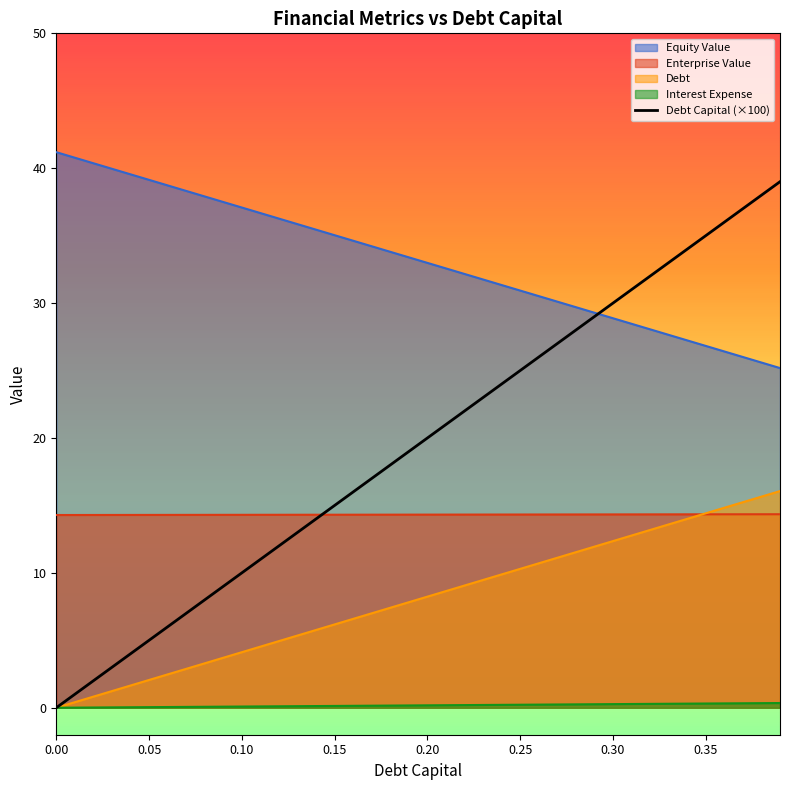

The value of Equity Value at 0.20 is 33.0. True or false?

True